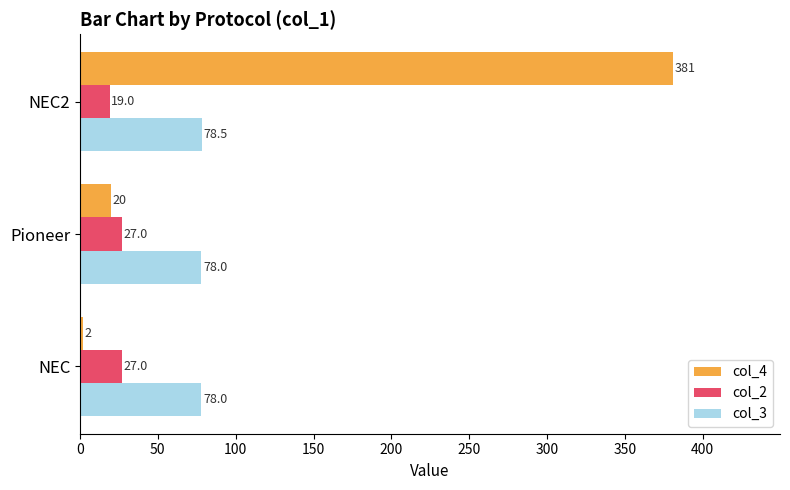

Which series has the widest spread of values?

col_4